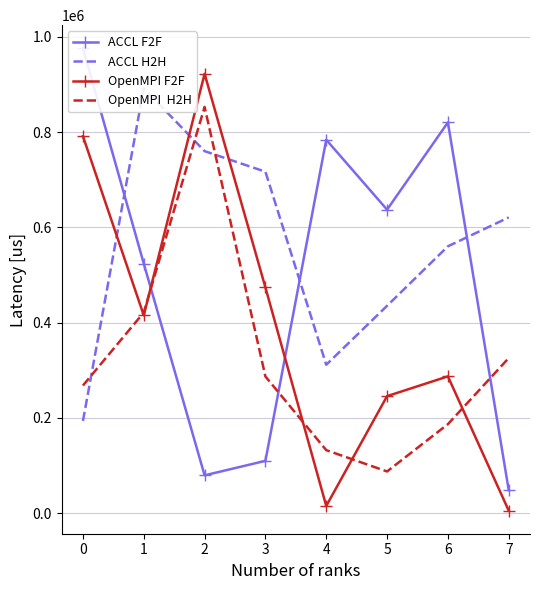

How many intersections are there between ACCL H2H and OpenMPI  H2H?

3